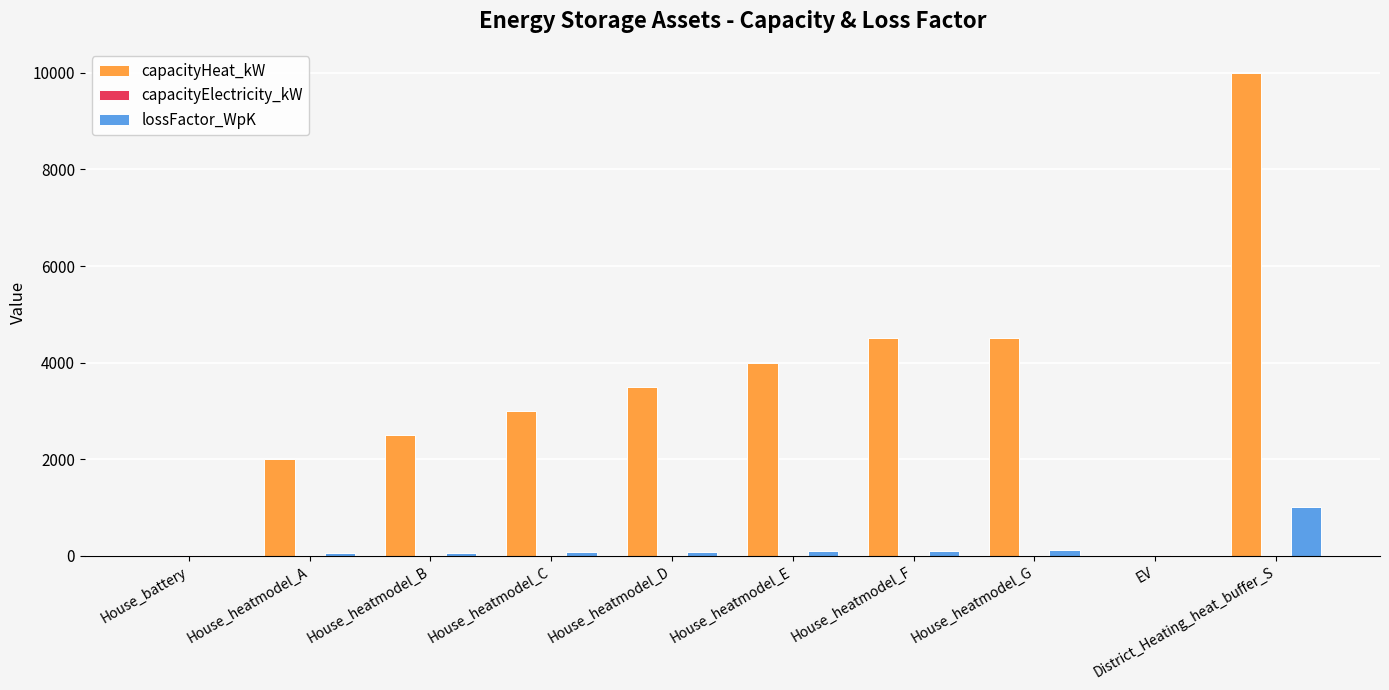

Which label corresponds to the largest value in the chart?

District_Heating_heat_buffer_S